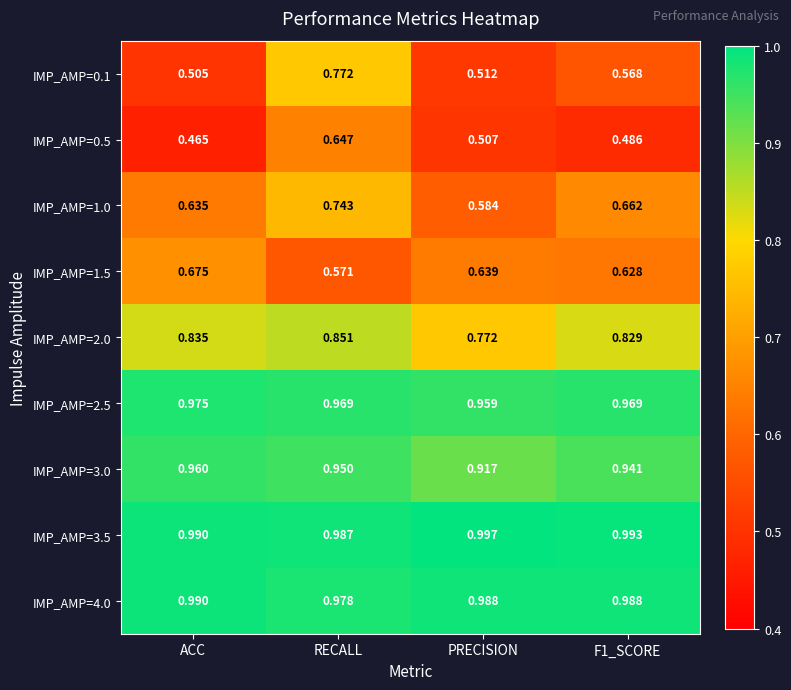

Where is IMP_AMP=0.5 nearest to the value 0?

ACC